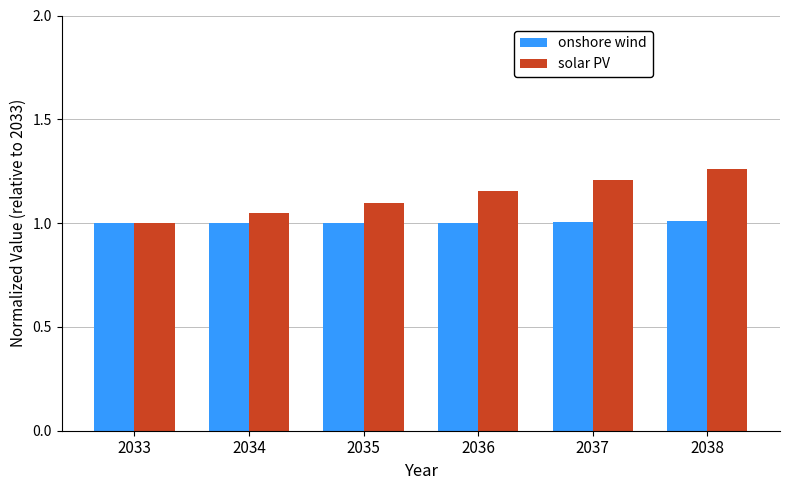

The solar PV series shows 1.1 at 2035. True or false?

True